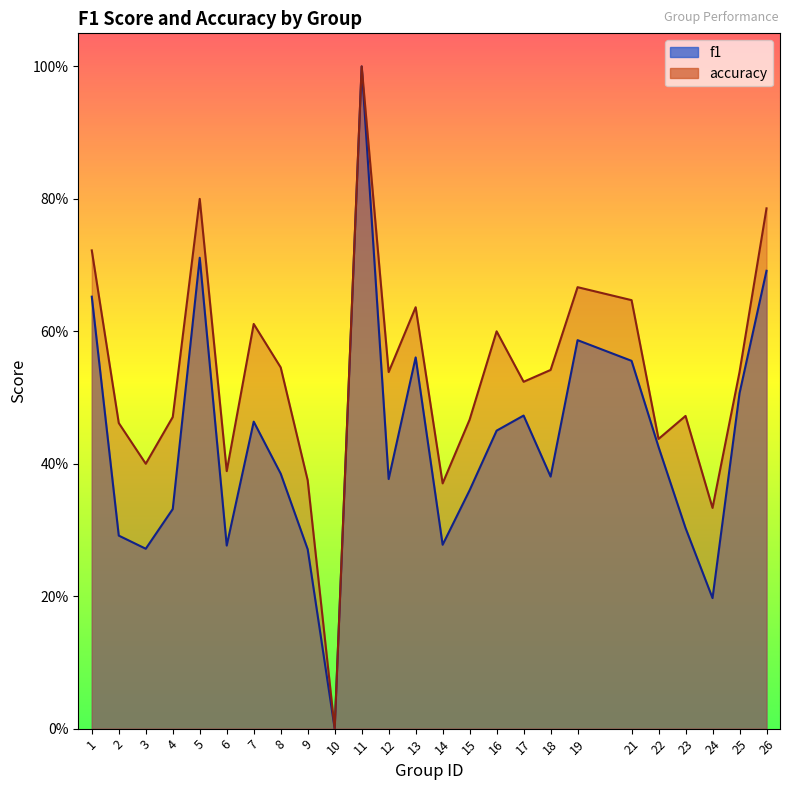

True or false: f1 and accuracy intersect in this chart.

False